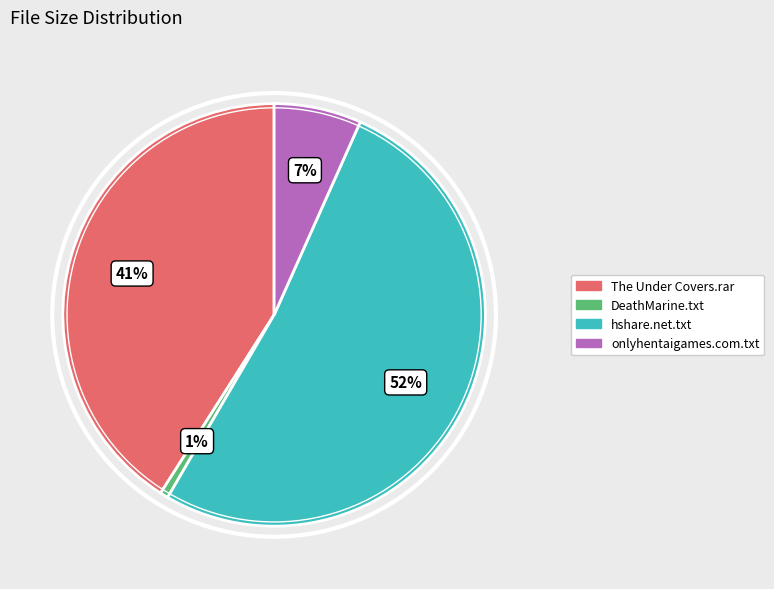

What is the largest slice in the pie chart?

hshare.net.txt